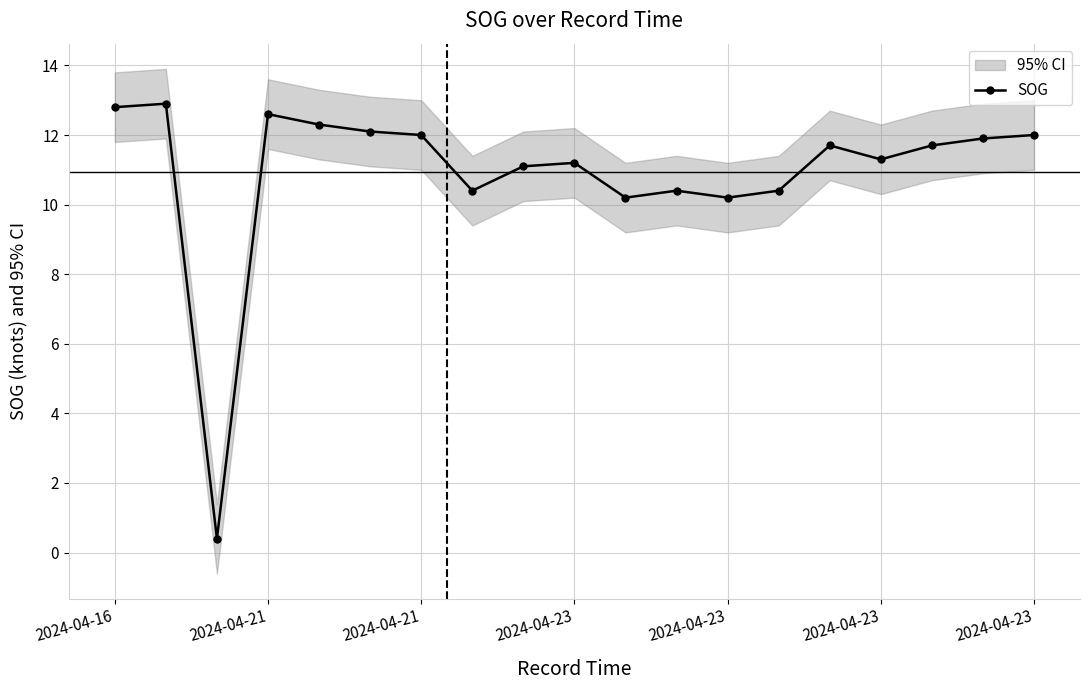

What is the difference between the maximum and minimum values?

12.5